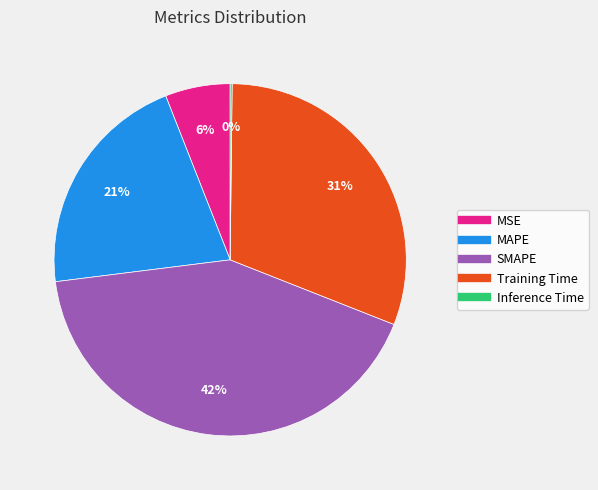

What percentage is the Training Time slice, to the nearest percent?

31%